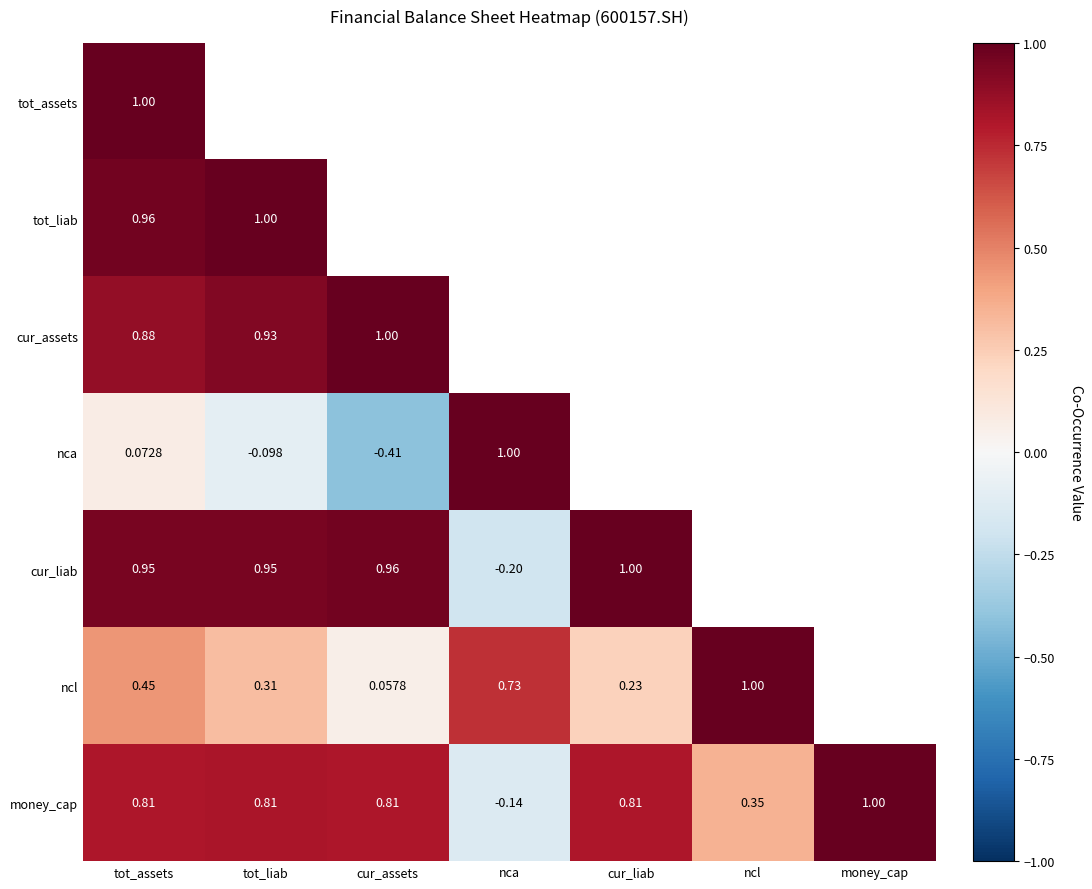

At which category is the sum across all series the highest?

tot_assets